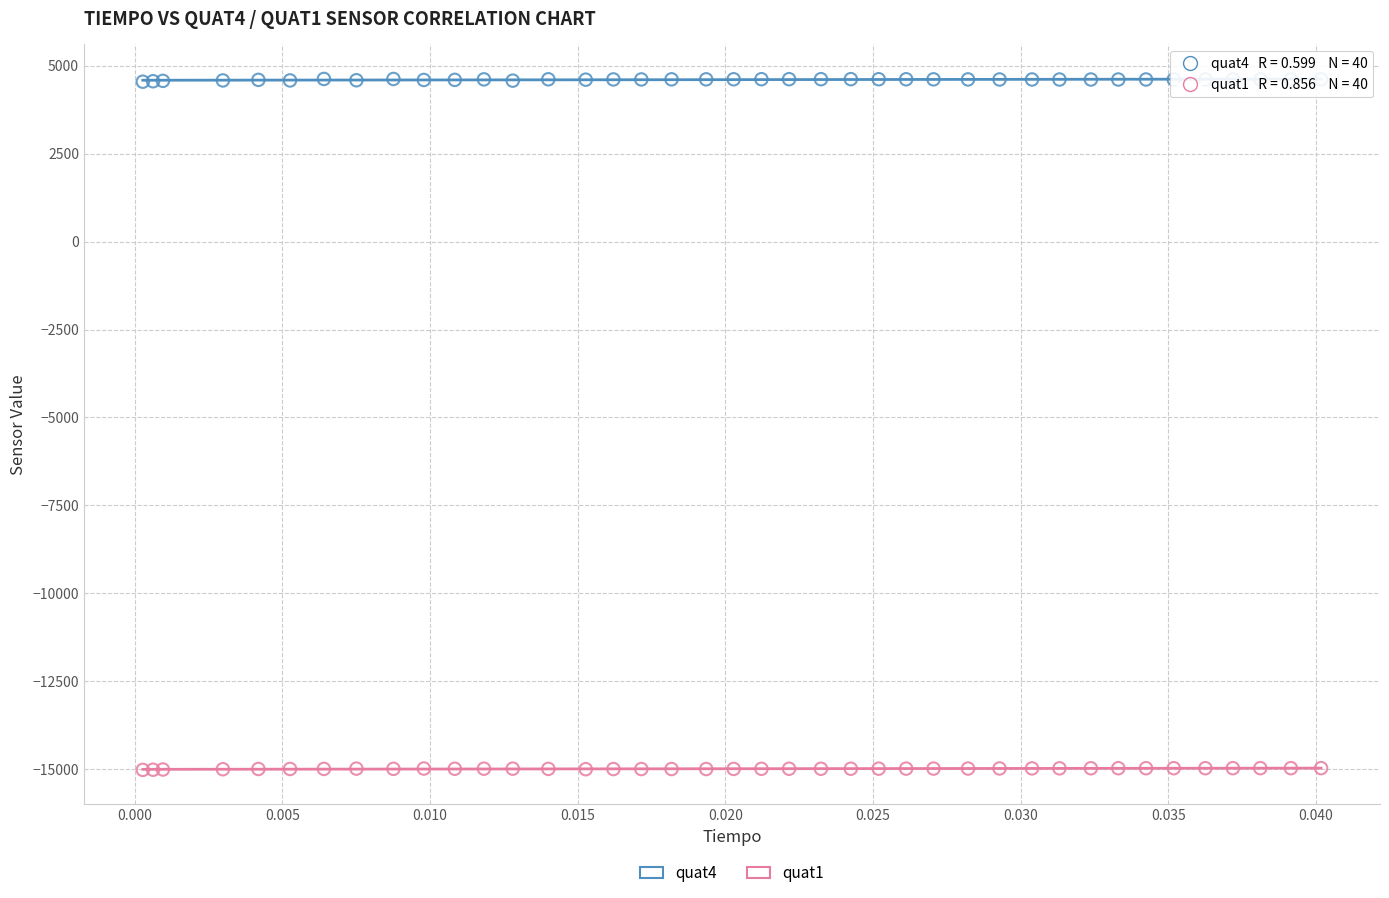

What are all the series names shown in the legend?

quat4, quat1